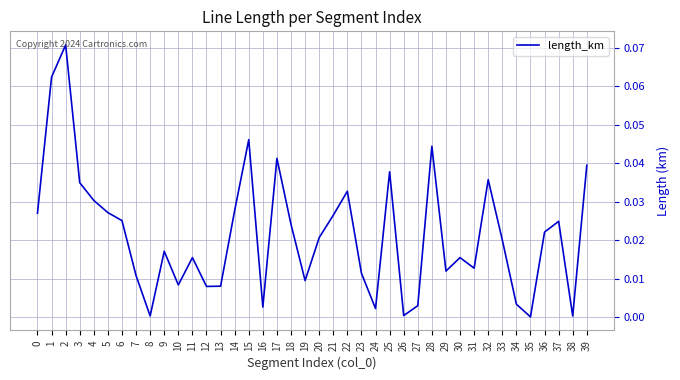

The chart shows a value of 0.0 at 17. True or false?

True